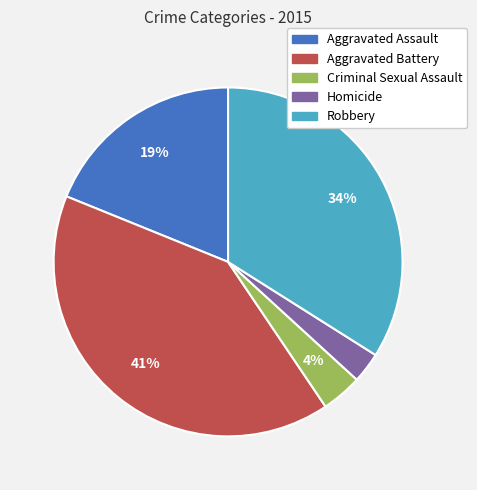

Between Homicide and Aggravated Assault, which is larger?

Aggravated Assault